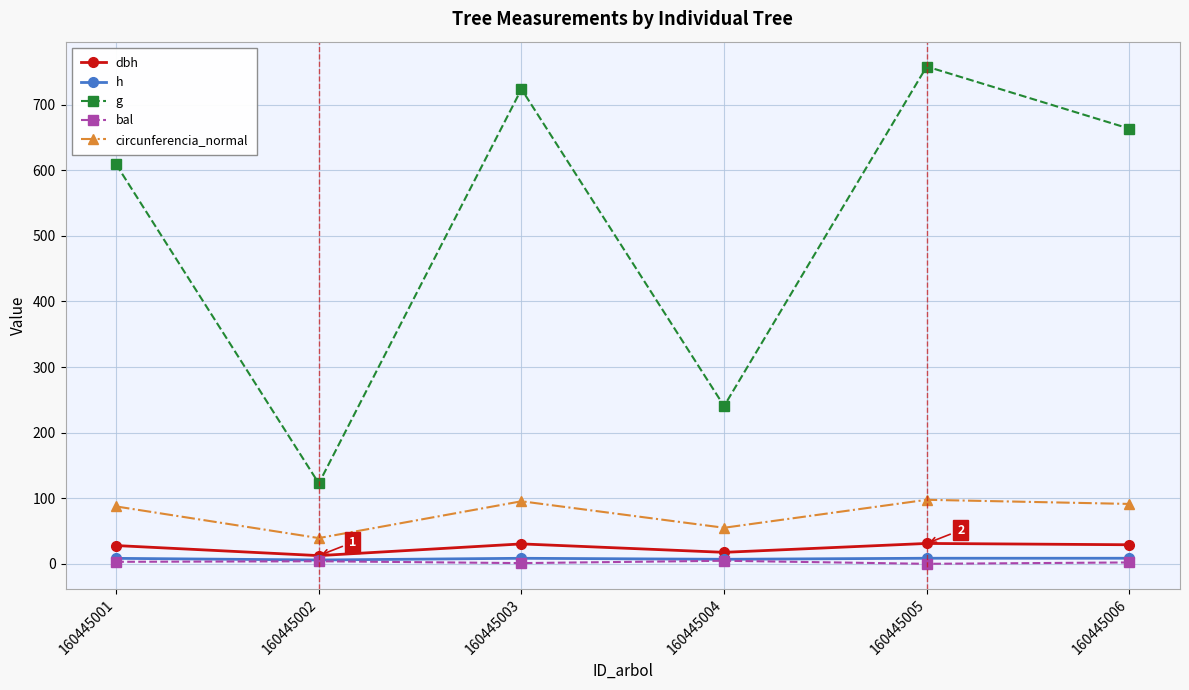

Which series has the largest total across all categories?

g